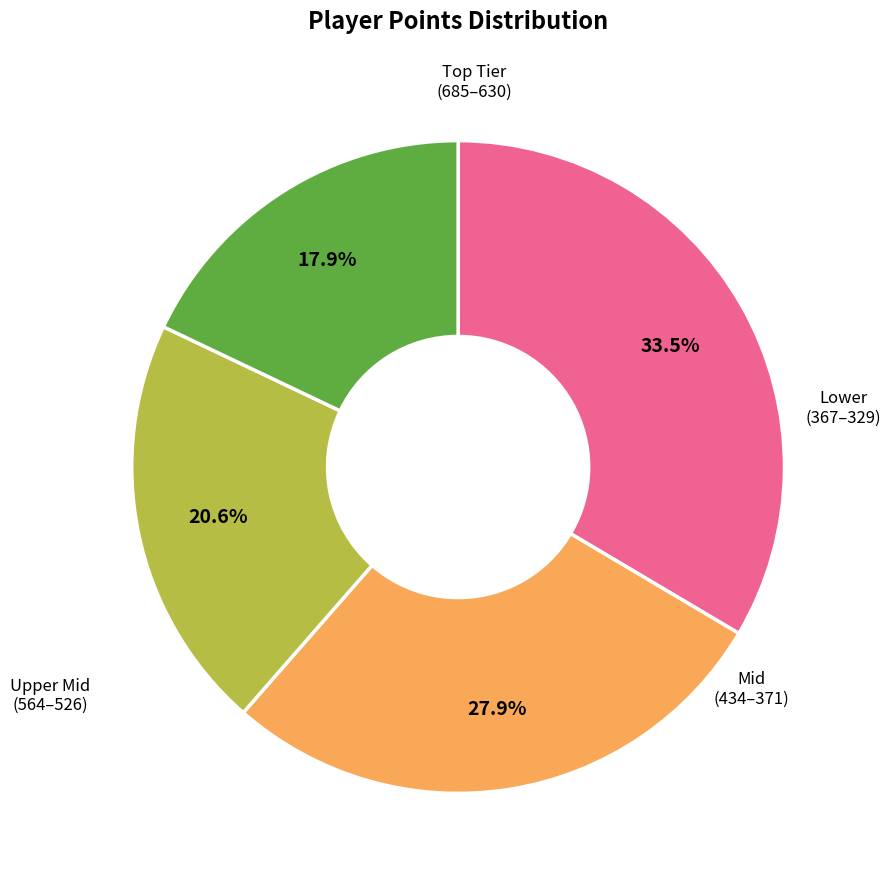

Is there a majority slice in this chart?

No